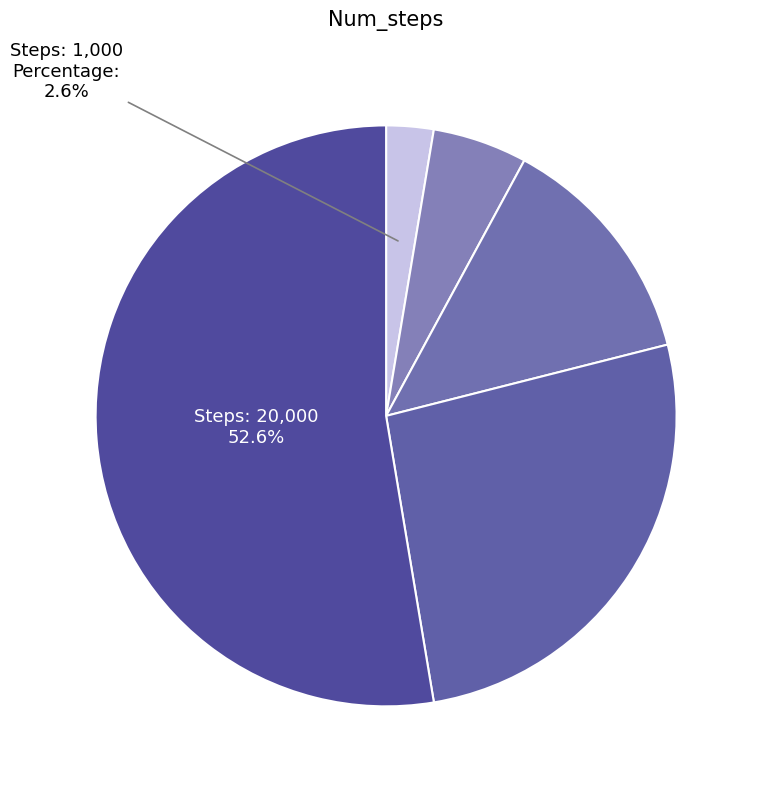

Count the number of slices in the pie.

5